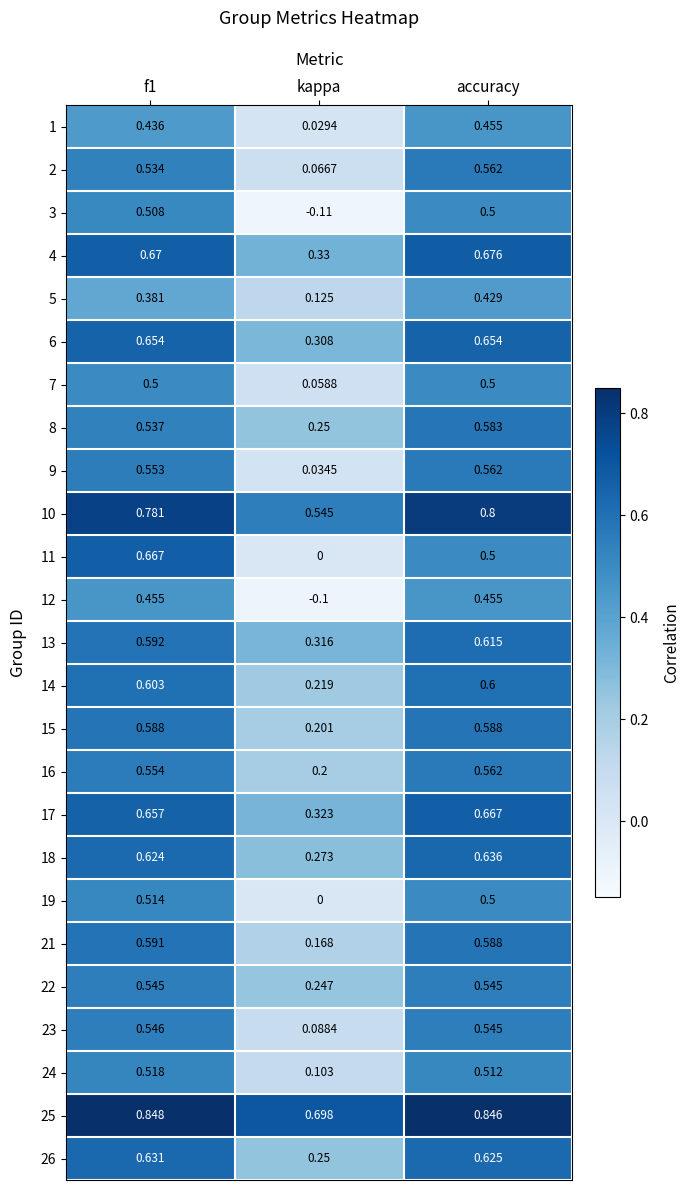

At which category is the sum across all series the highest?

accuracy